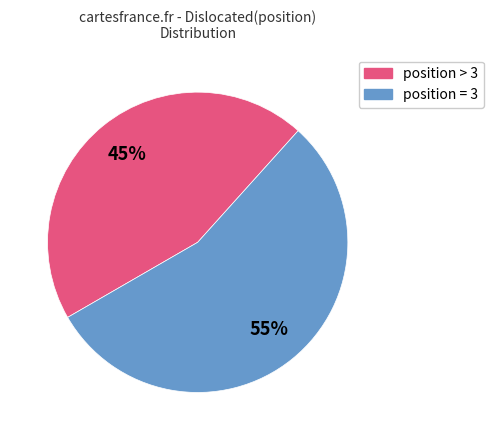

Is there a majority slice in this chart?

Yes